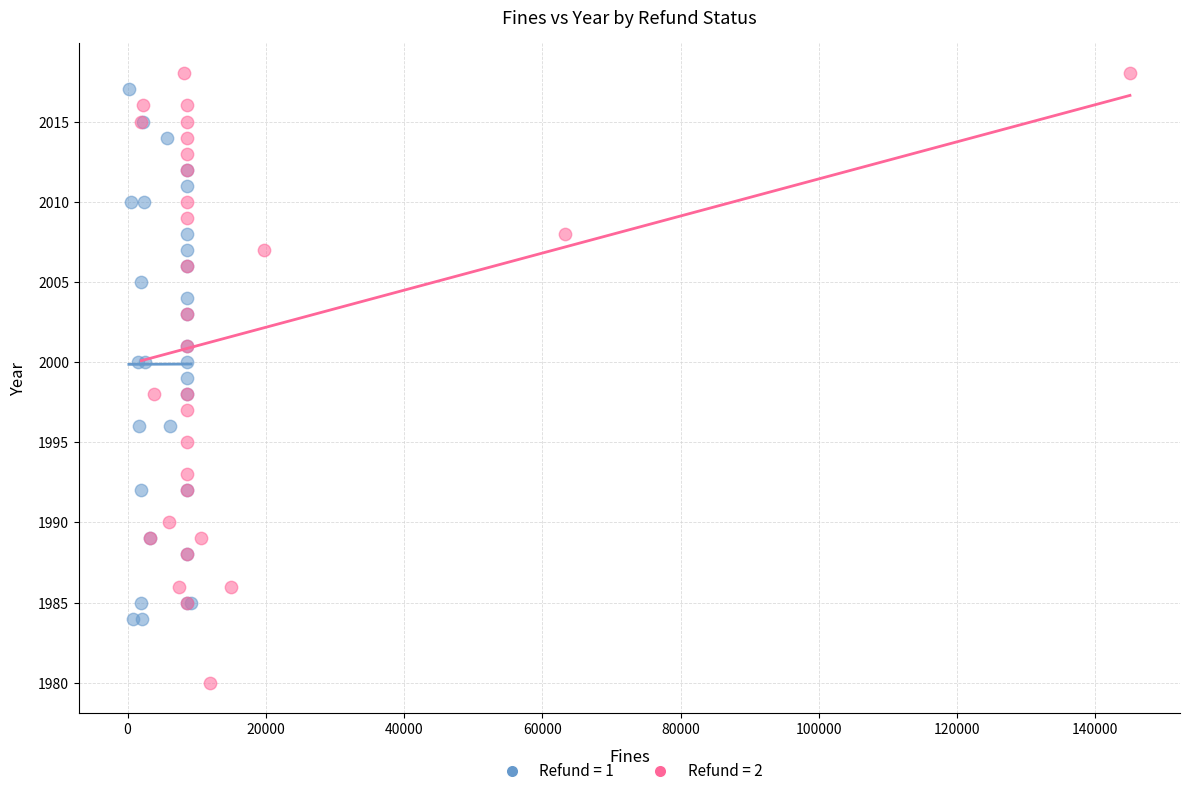

Which series reaches the minimum Y coordinate?

Refund = 2